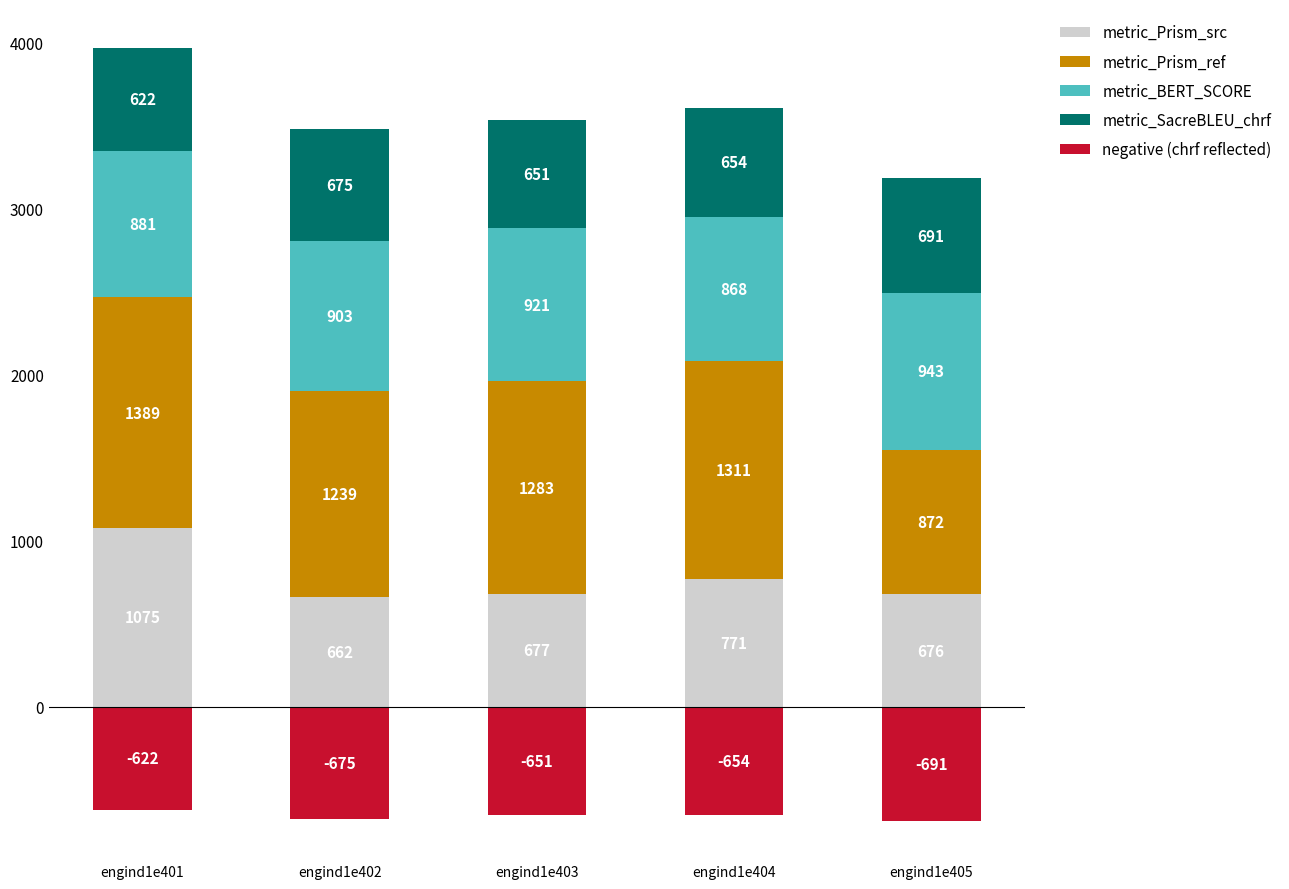

Is it true that metric_Prism_ref equals 1388.8 at engind1e401?

True